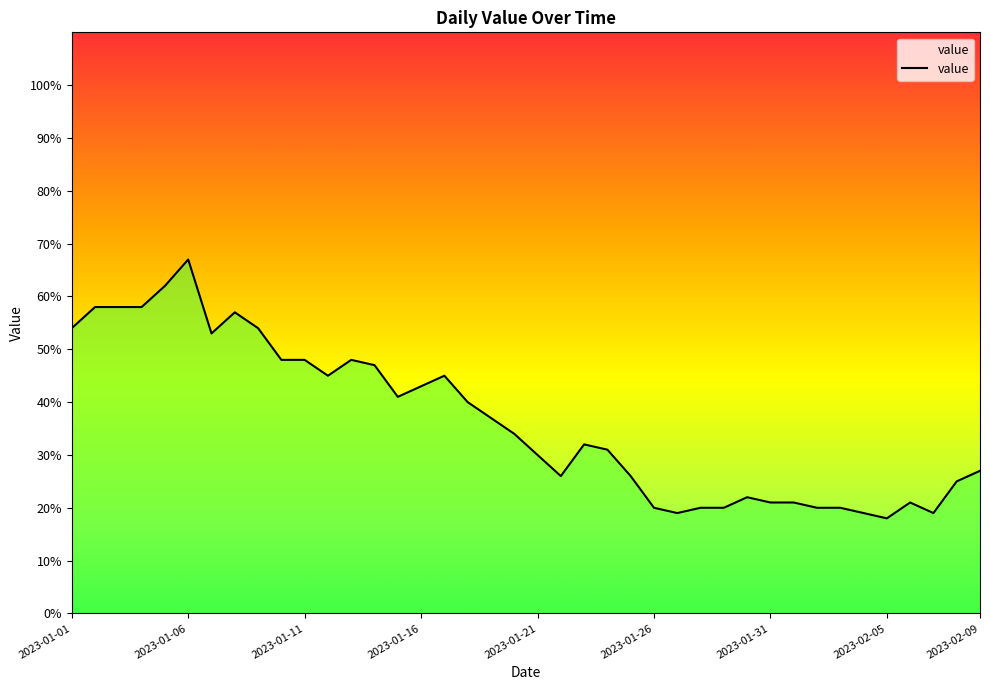

What is the maximum value shown in the chart?

67